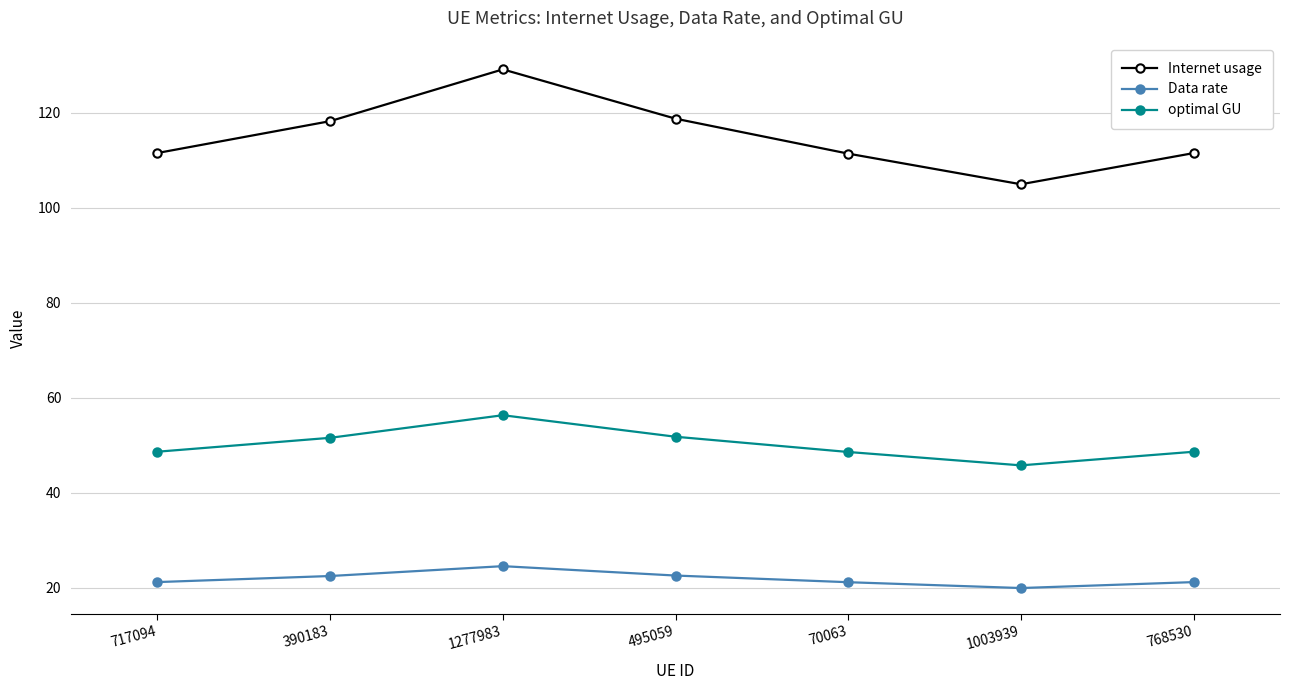

Read the Internet usage value at 495059.

118.7